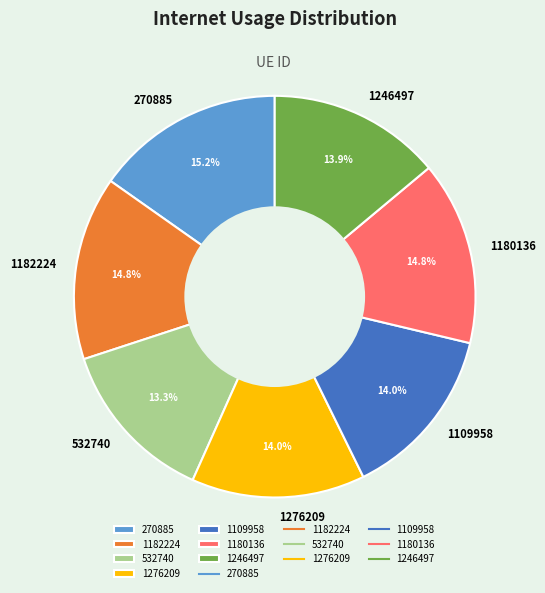

Do 1109958 and 1246497 together represent more than half of the pie?

No